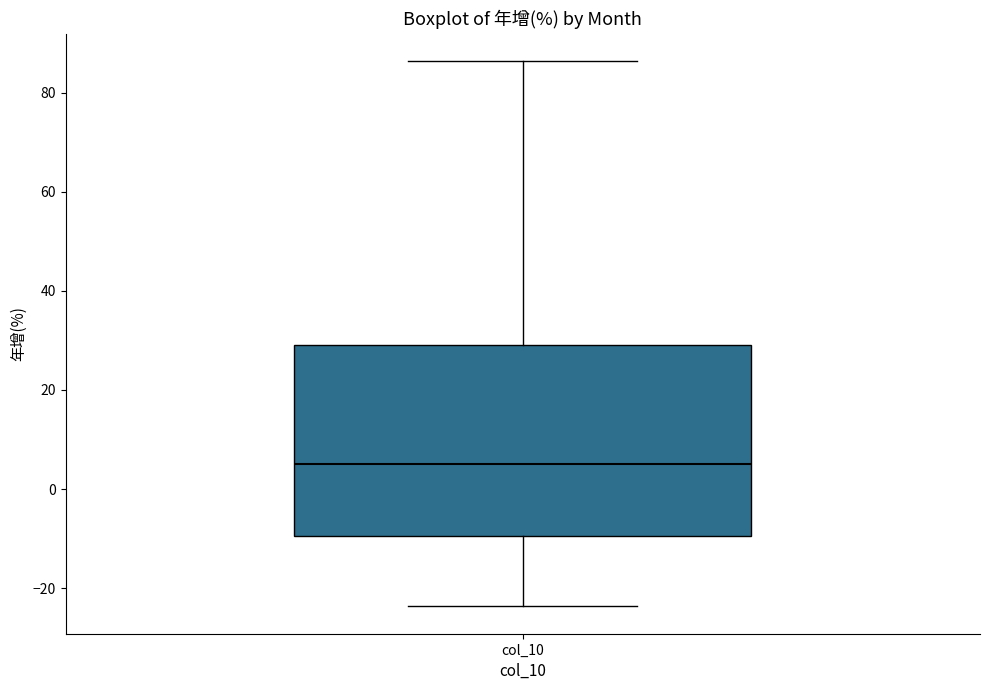

Read this box plot against the y-axis: the position of the median line, the range covered by the box, and the ends of both whiskers. The values are not printed on the chart, so give them approximately, as read against the axis.

median 6, box -10 to 30, whiskers -24 to 86